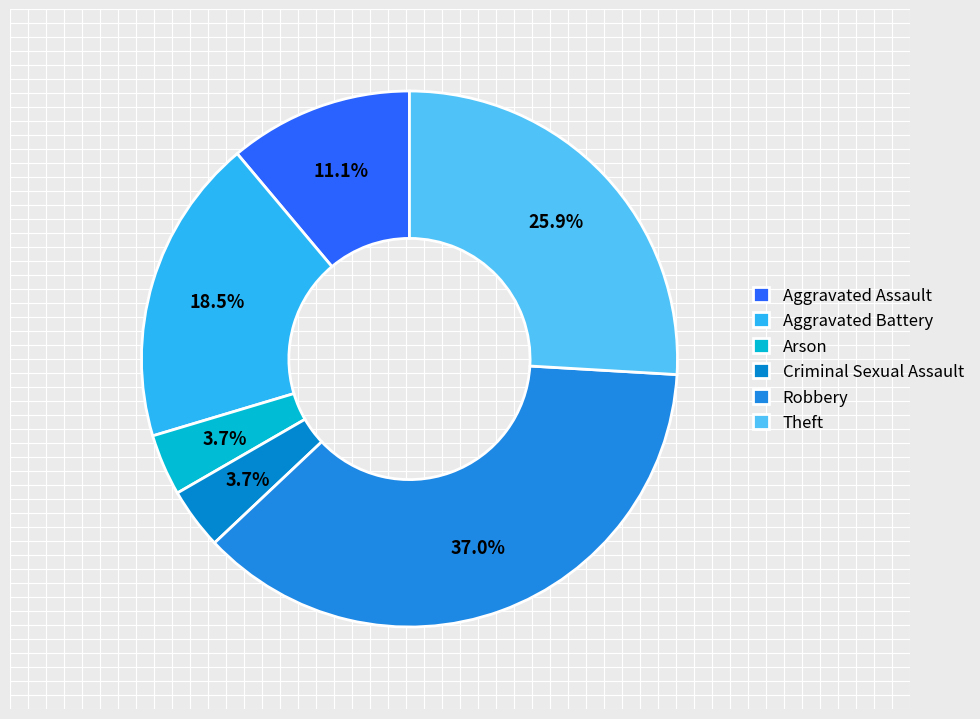

What is the total percentage of Arson and Aggravated Battery?

22.2%